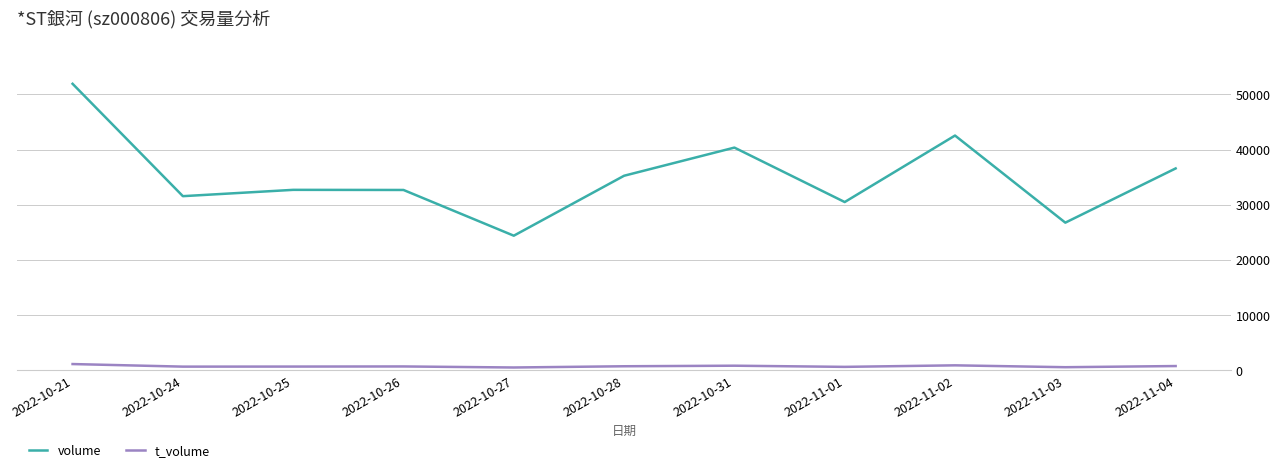

What is the difference between the highest and lowest values at 2022-10-28?

34511